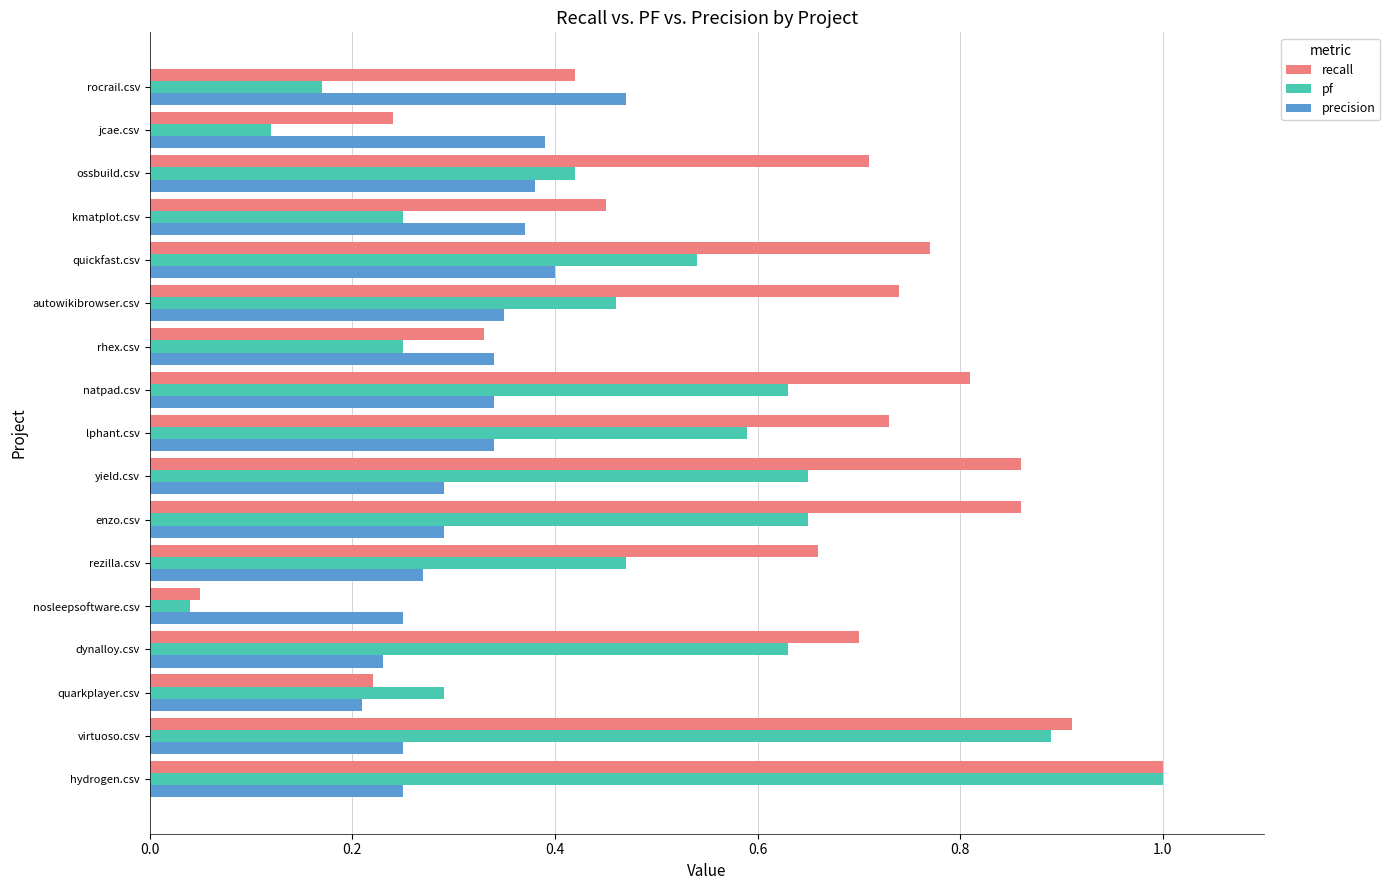

At which category does the chart reach its peak across all series?

hydrogen.csv